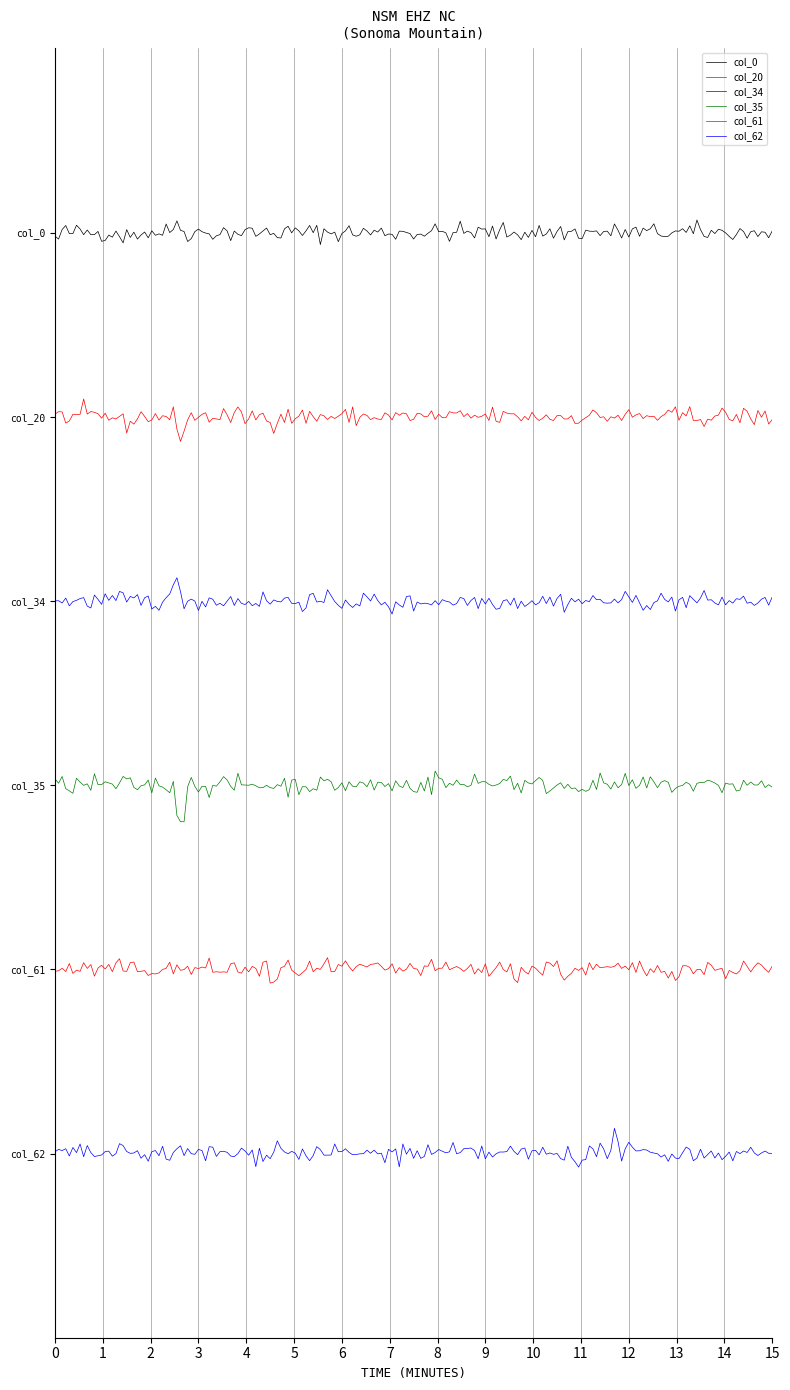

Does the chart display data point markers on the line(s)?

No